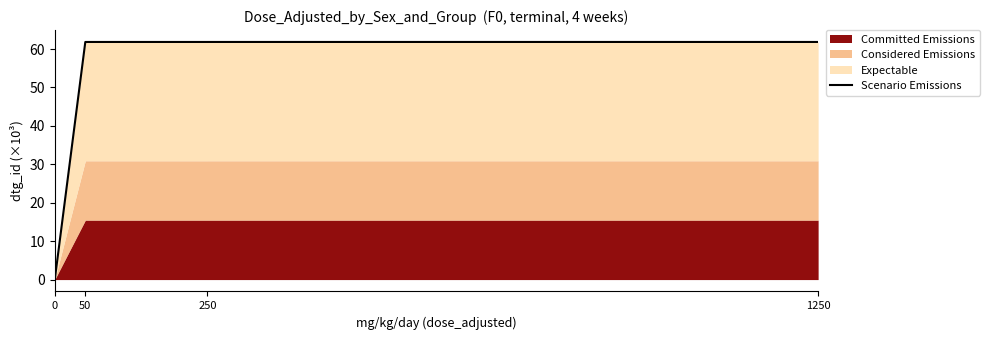

What is the approximate value at 50?

61.8